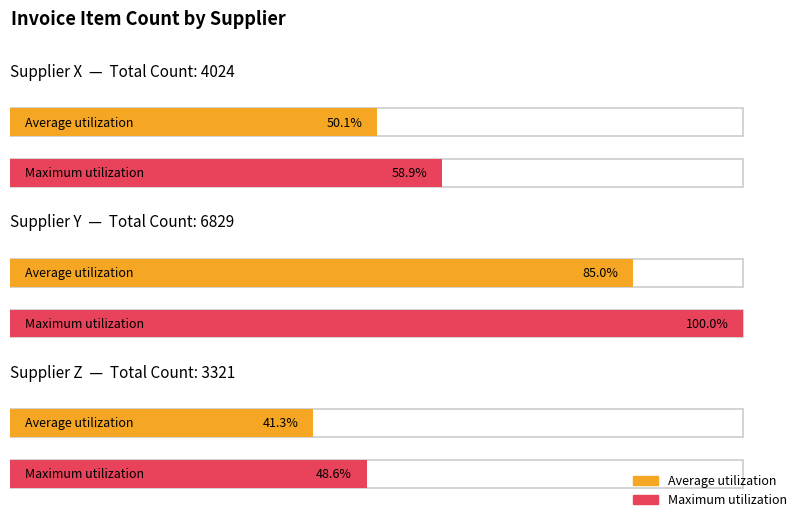

What is the label of the 4th bar from the right?

Supplier X